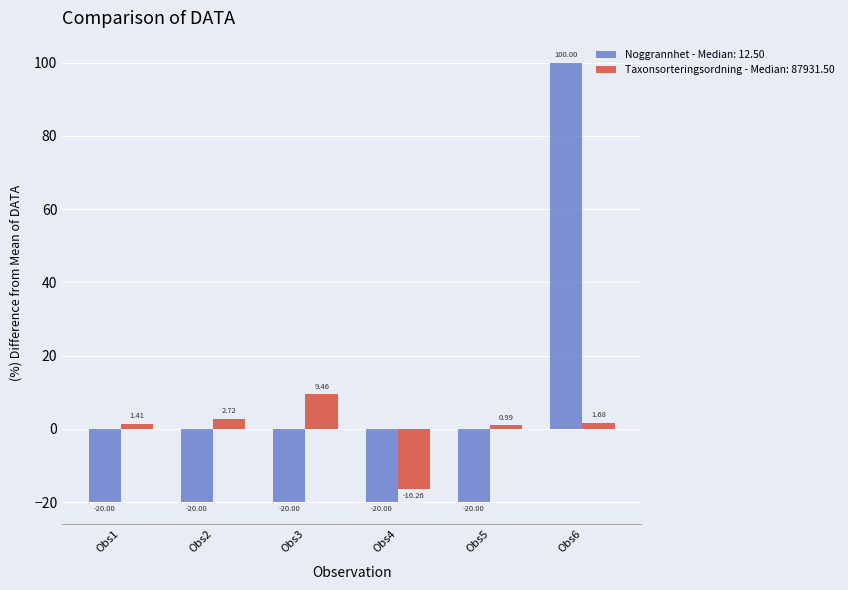

Between Obs2 and Obs3, which series saw the biggest shift?

Taxonsorteringsordning - Median: 87931.50